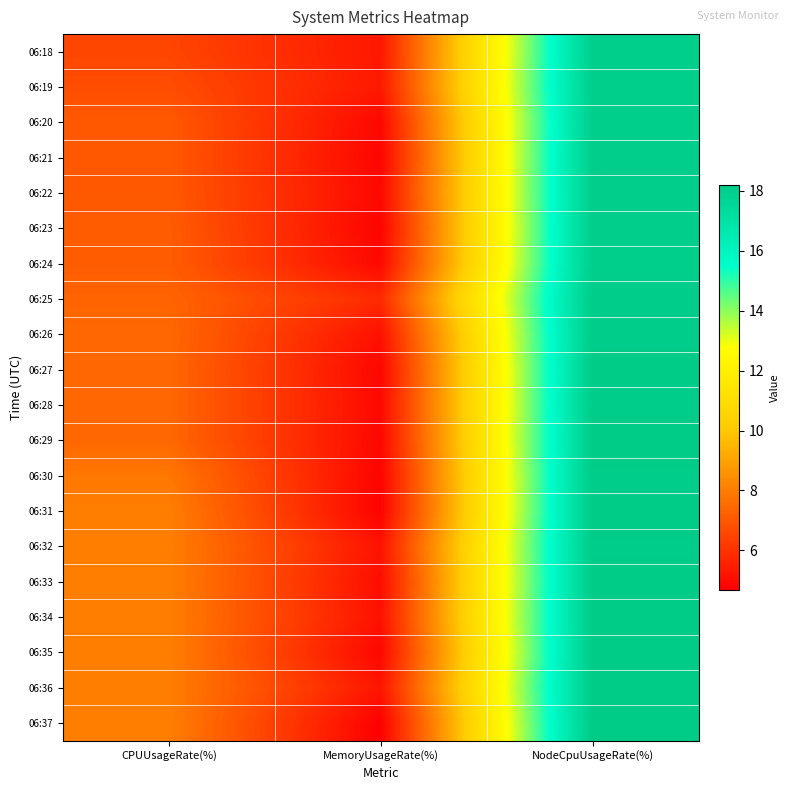

What is the total value across all series at NodeCpuUsageRate(%)?

362.3